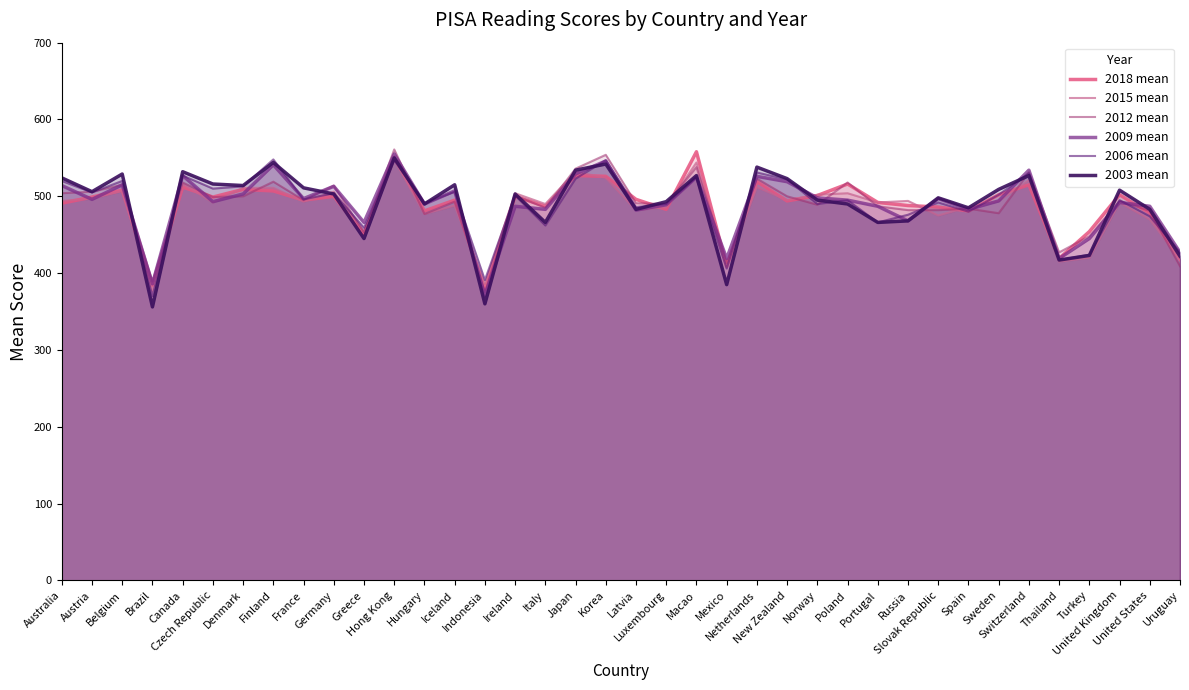

Which category has the lowest value in the 2012 mean series?

Indonesia